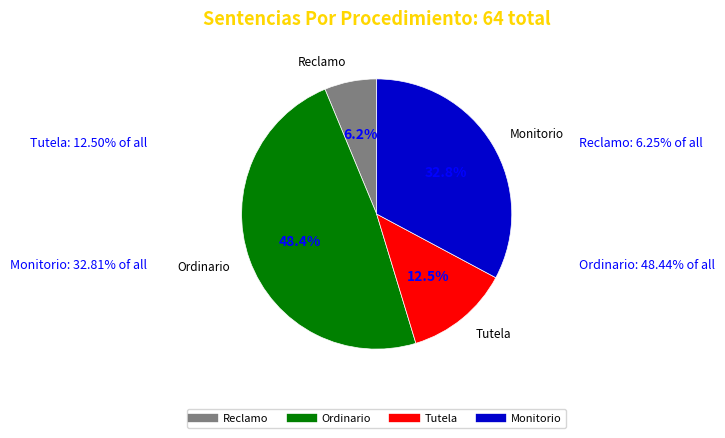

To the nearest percent, what is the combined percentage of Reclamo and Ordinario?

55%